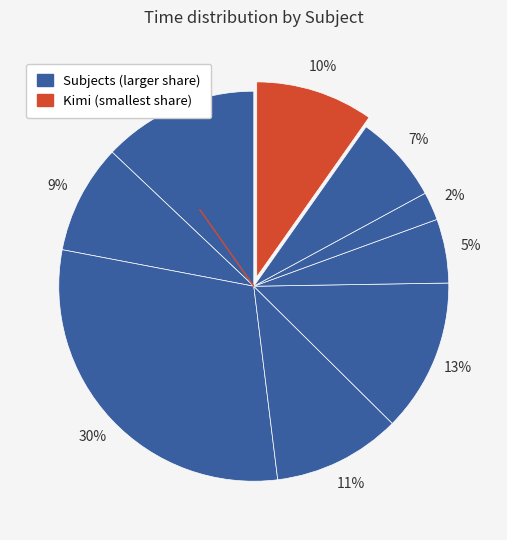

How many slices are in this pie chart?

9